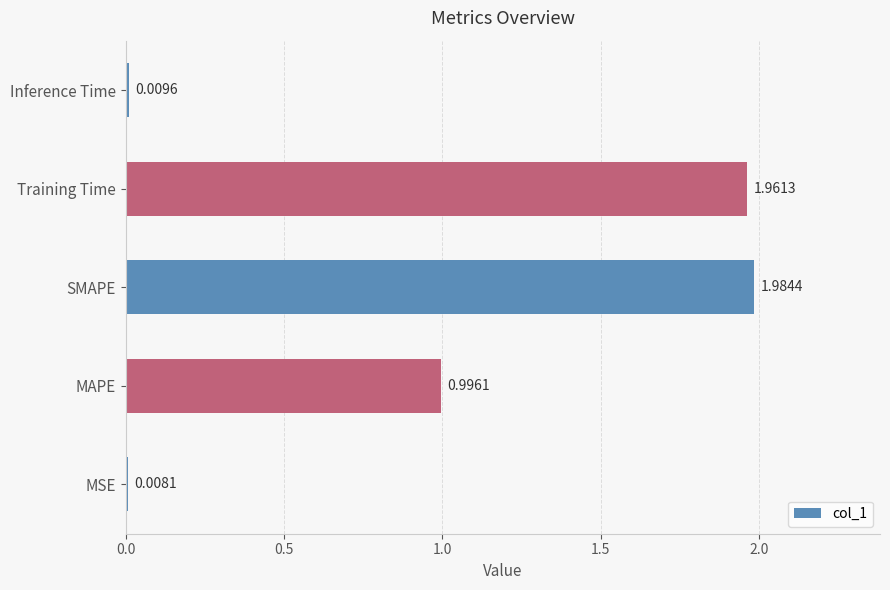

Rank the categories by value from highest to lowest.

SMAPE, Training Time, MAPE, Inference Time, MSE